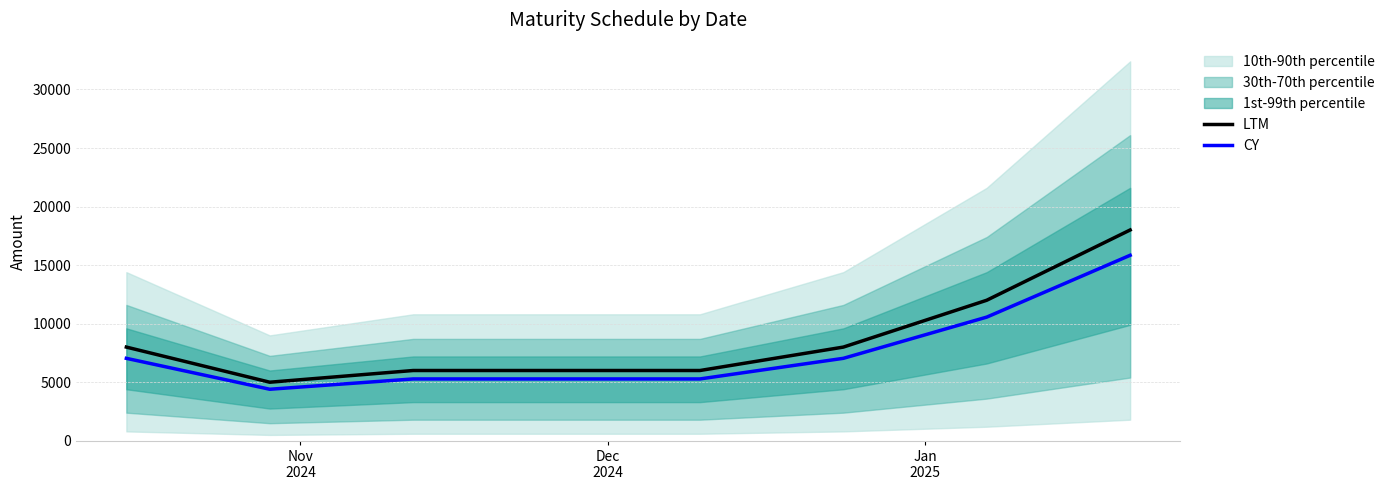

How many lines are shown in the chart?

2